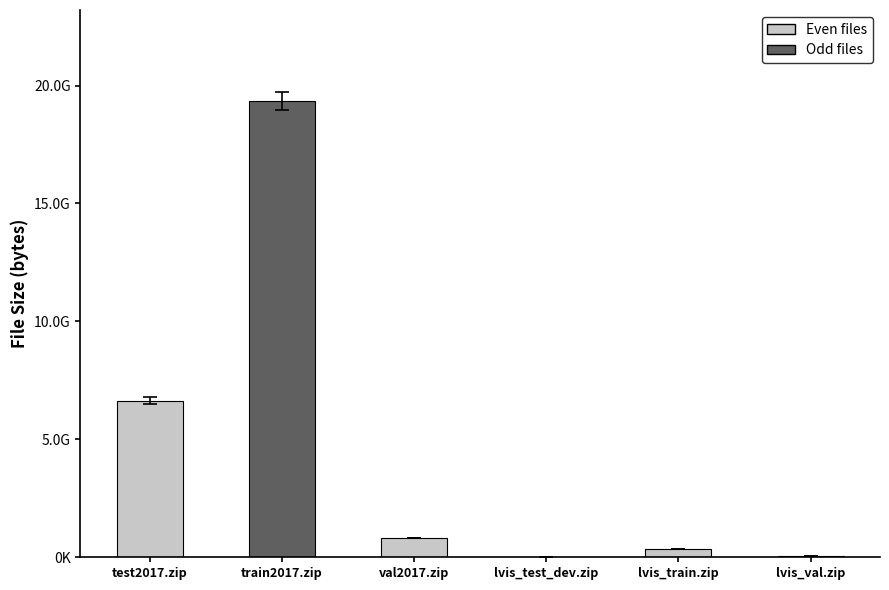

What is the difference between the maximum and second lowest values?

19272834830